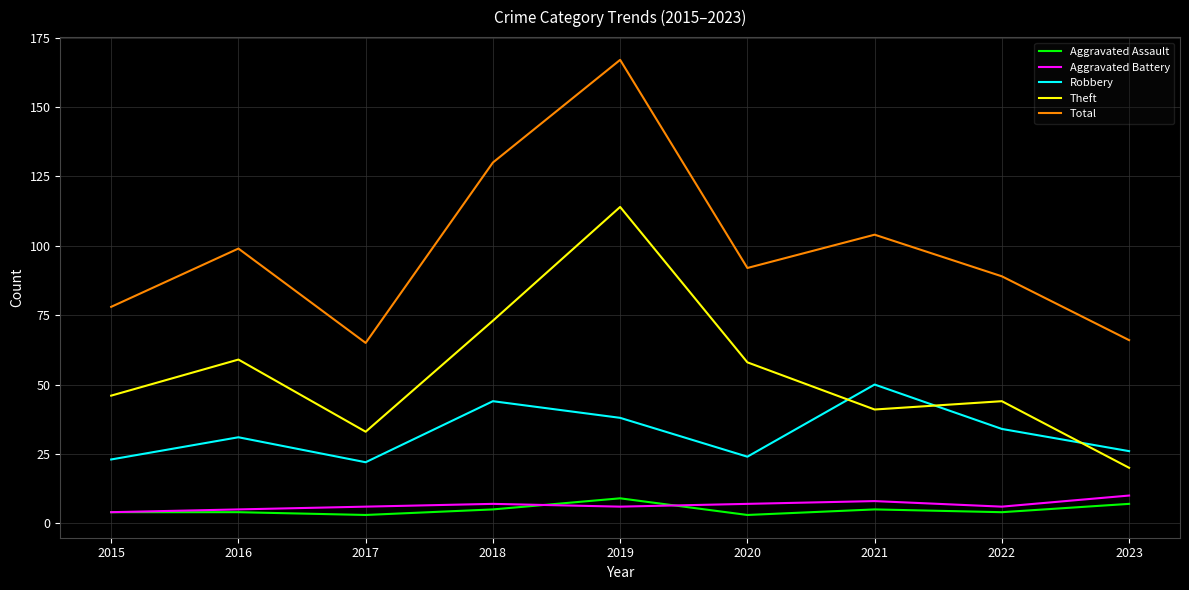

True or false: Robbery and Aggravated Assault cross at least once.

False